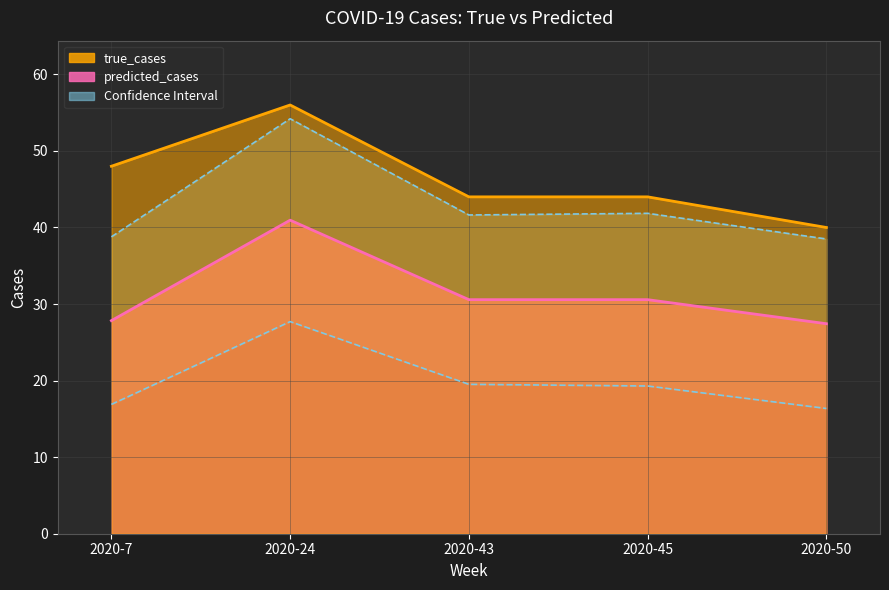

Which category has the lowest value across all series?

2020-50